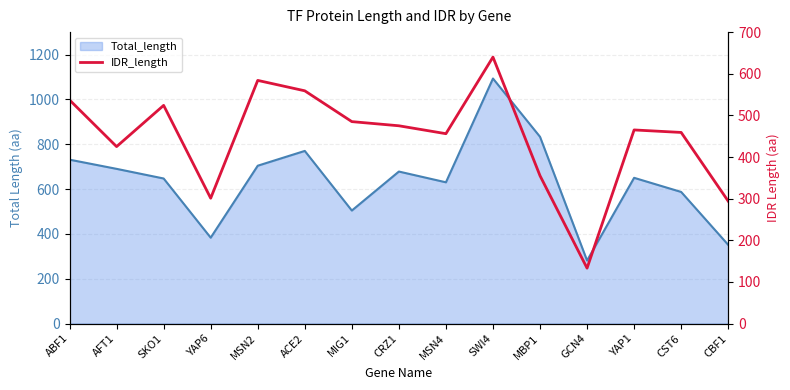

At which label does the data first exceed 465?

ABF1